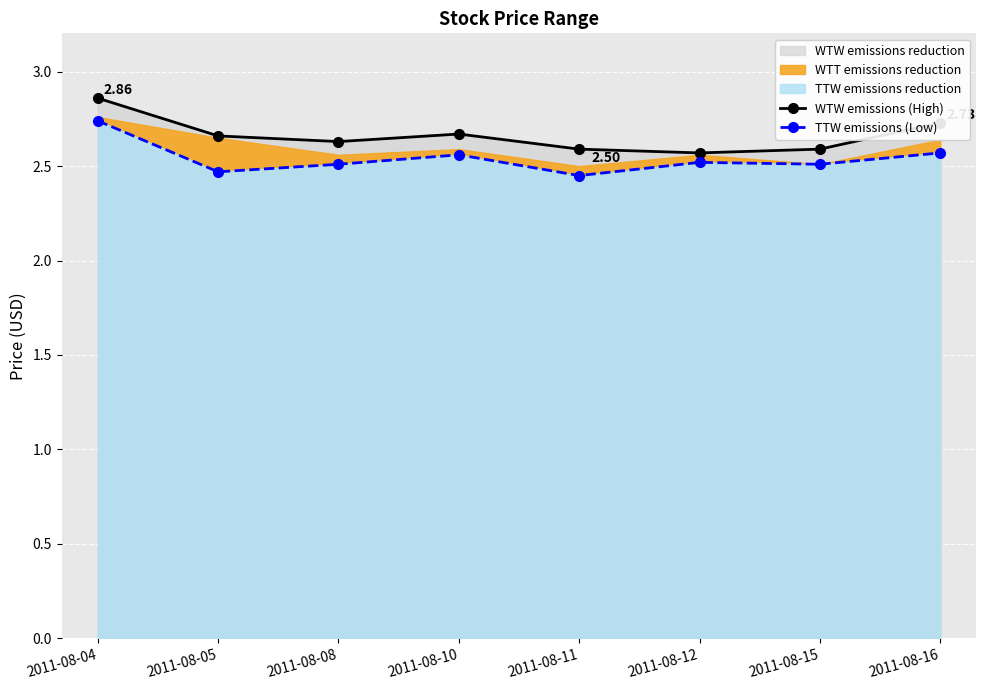

Between 2011-08-12 and 2011-08-15, which series saw the biggest shift?

WTW emissions (High)